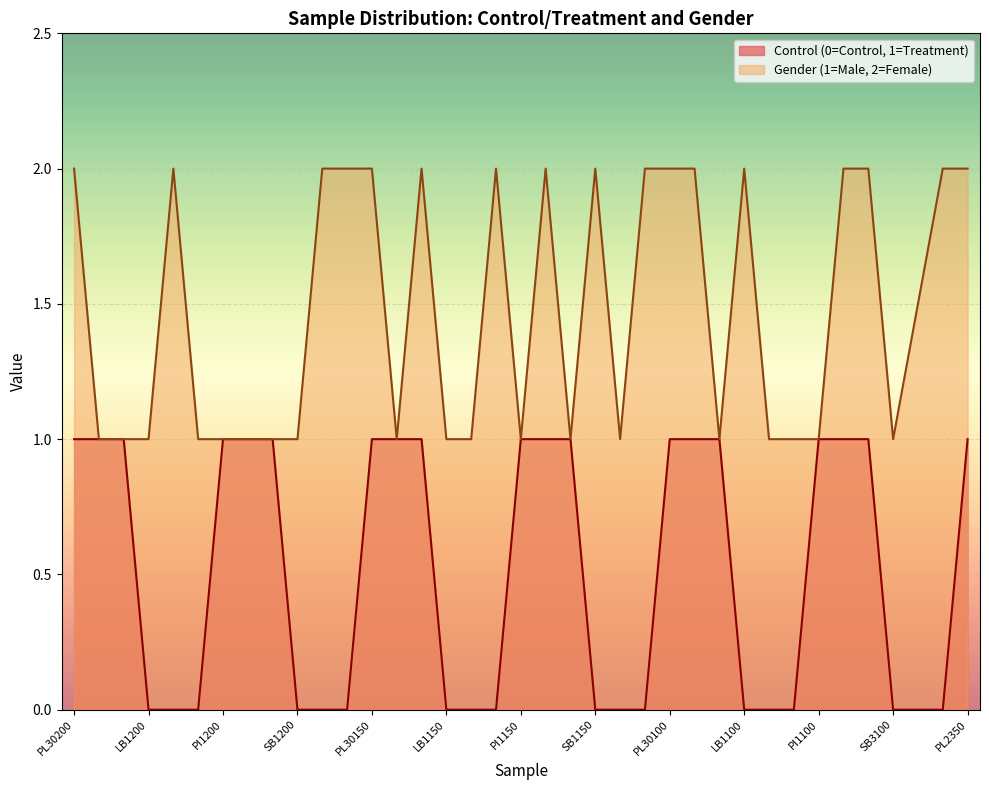

Count the number of data series in this chart.

2